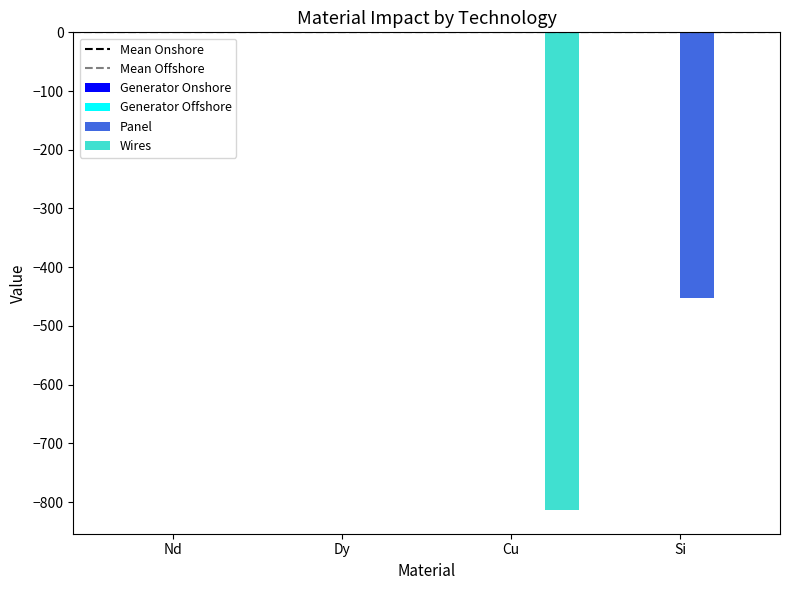

The value of Wires at Nd is -317.0. True or false?

False